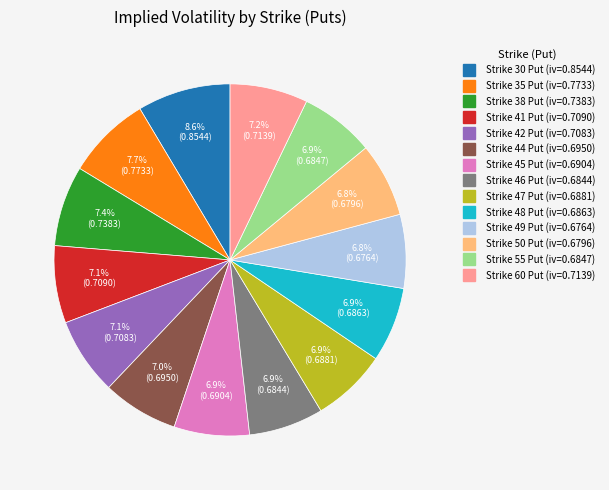

Does any single category account for the majority?

No